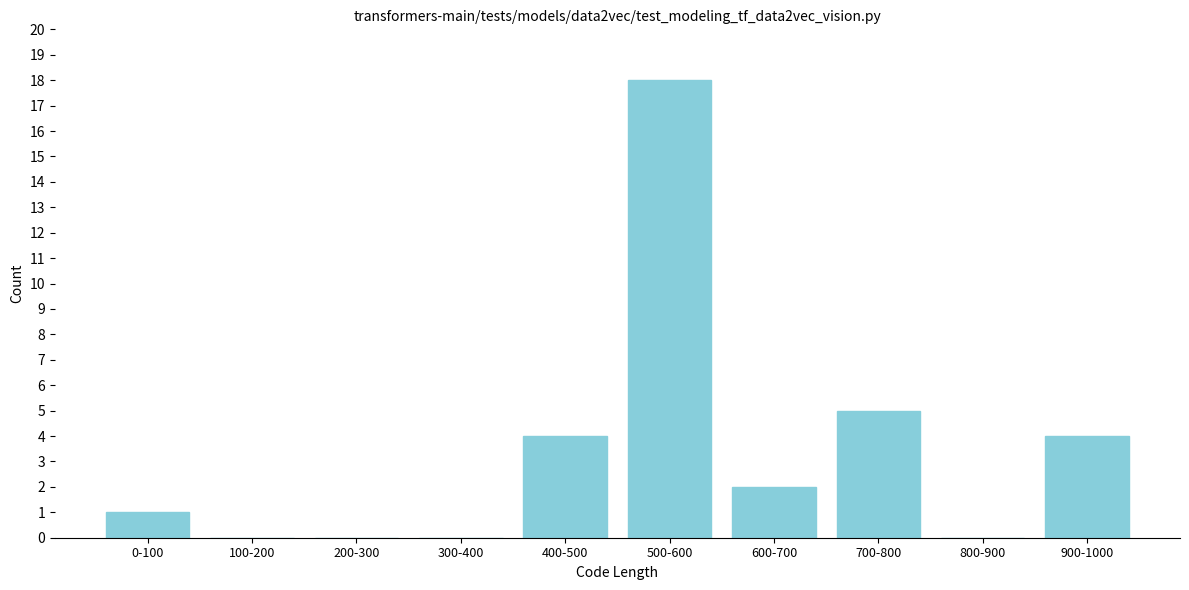

Reading right to left, what are all the values shown in this chart?

900-1000=4	800-900=0	700-800=5	600-700=2	500-600=18	400-500=4	300-400=0	200-300=0	100-200=0	0-100=1